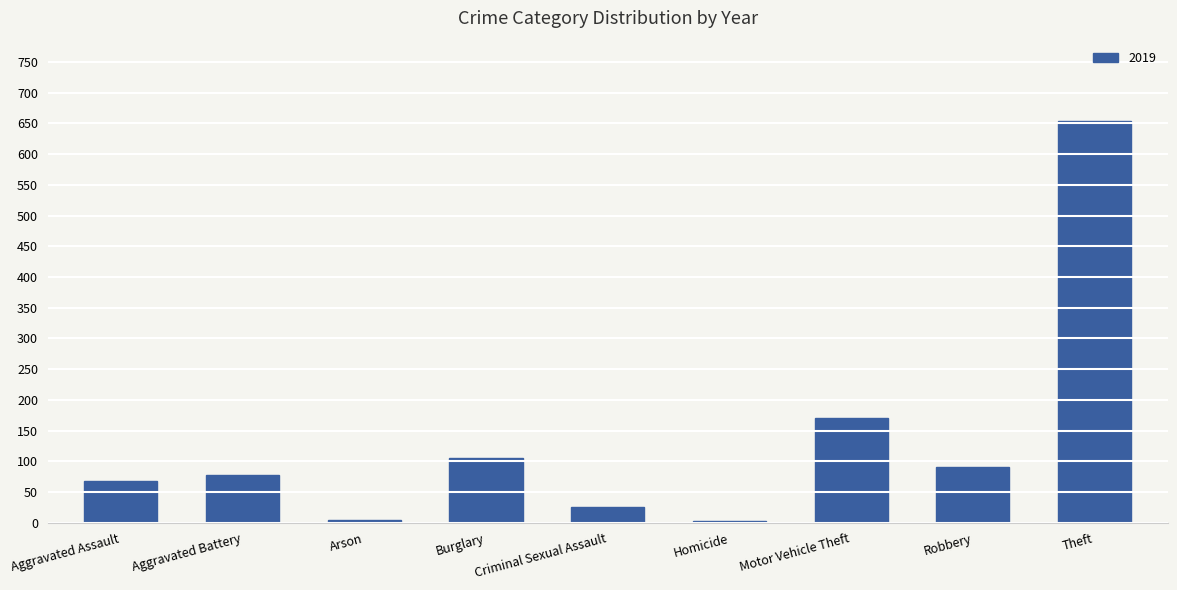

How many categories are shown in the chart?

9